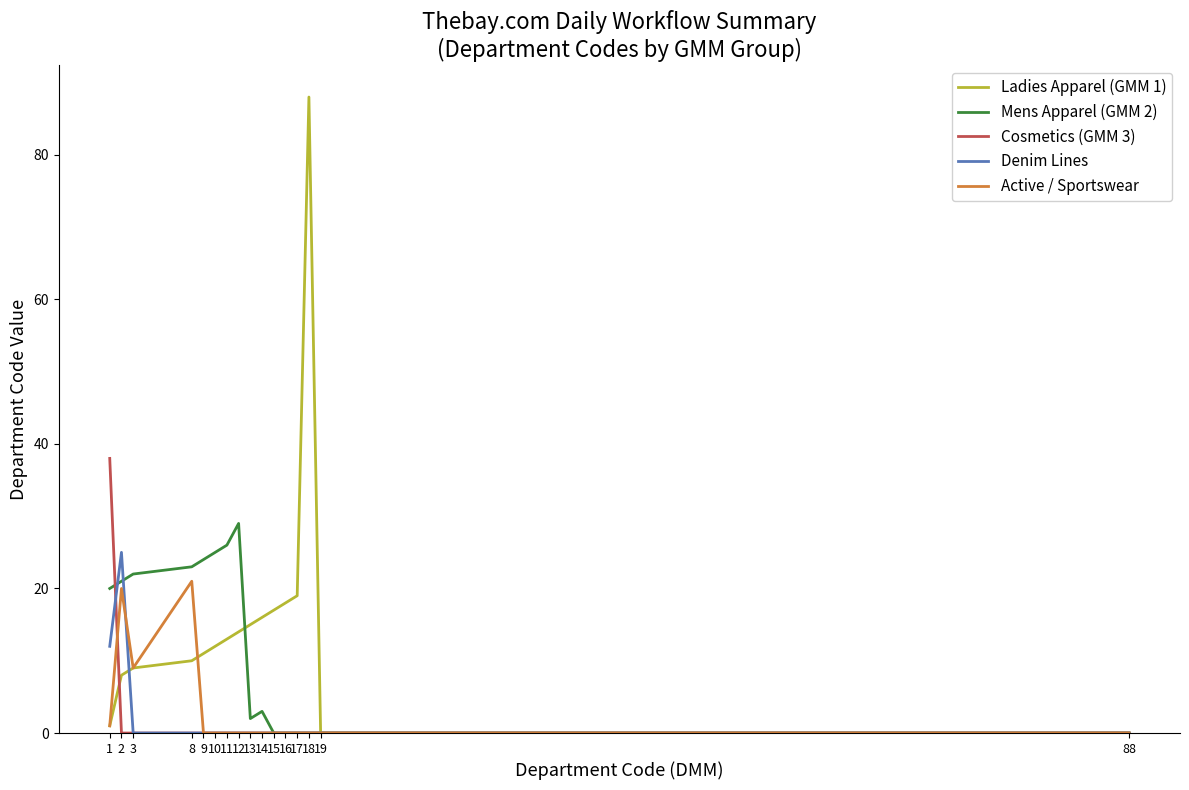

Reading left to right, list all the values displayed in this chart.

Ladies Apparel (GMM 1): 1=1	2=8	3=9	8=10	9=11	10=12	11=13	12=14	13=15	14=16	15=17	16=18	17=19	18=88	19=0	88=0
Mens Apparel (GMM 2): 1=20	2=21	3=22	8=23	9=24	10=25	11=26	12=29	13=2	14=3	15=0	16=0	17=0	18=0	19=0	88=0
Cosmetics (GMM 3): 1=38	2=0	3=0	8=0	9=0	10=0	11=0	12=0	13=0	14=0	15=0	16=0	17=0	18=0	19=0	88=0
Denim Lines: 1=12	2=25	3=0	8=0	9=0	10=0	11=0	12=0	13=0	14=0	15=0	16=0	17=0	18=0	19=0	88=0
Active / Sportswear: 1=1	2=20	3=9	8=21	9=0	10=0	11=0	12=0	13=0	14=0	15=0	16=0	17=0	18=0	19=0	88=0